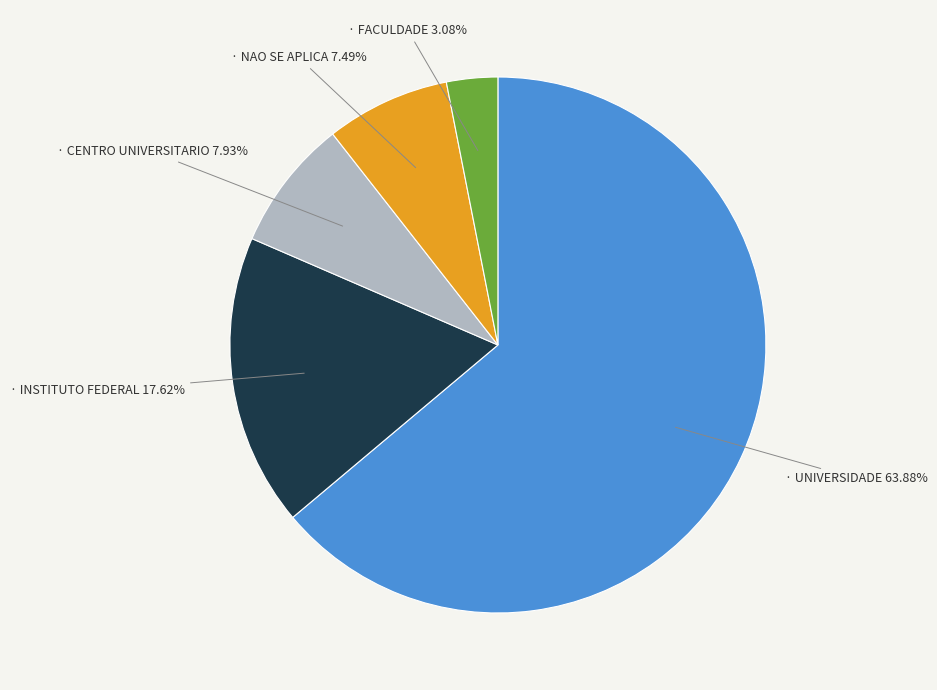

Does any single category account for the majority?

Yes